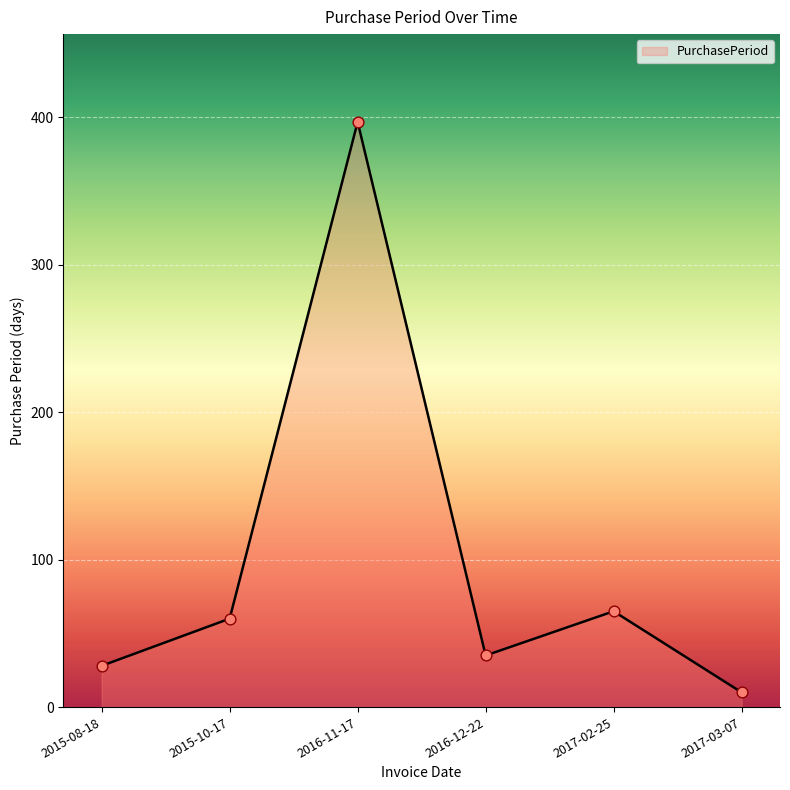

What is the change in value from 2015-10-17 to 2017-02-25?

+5